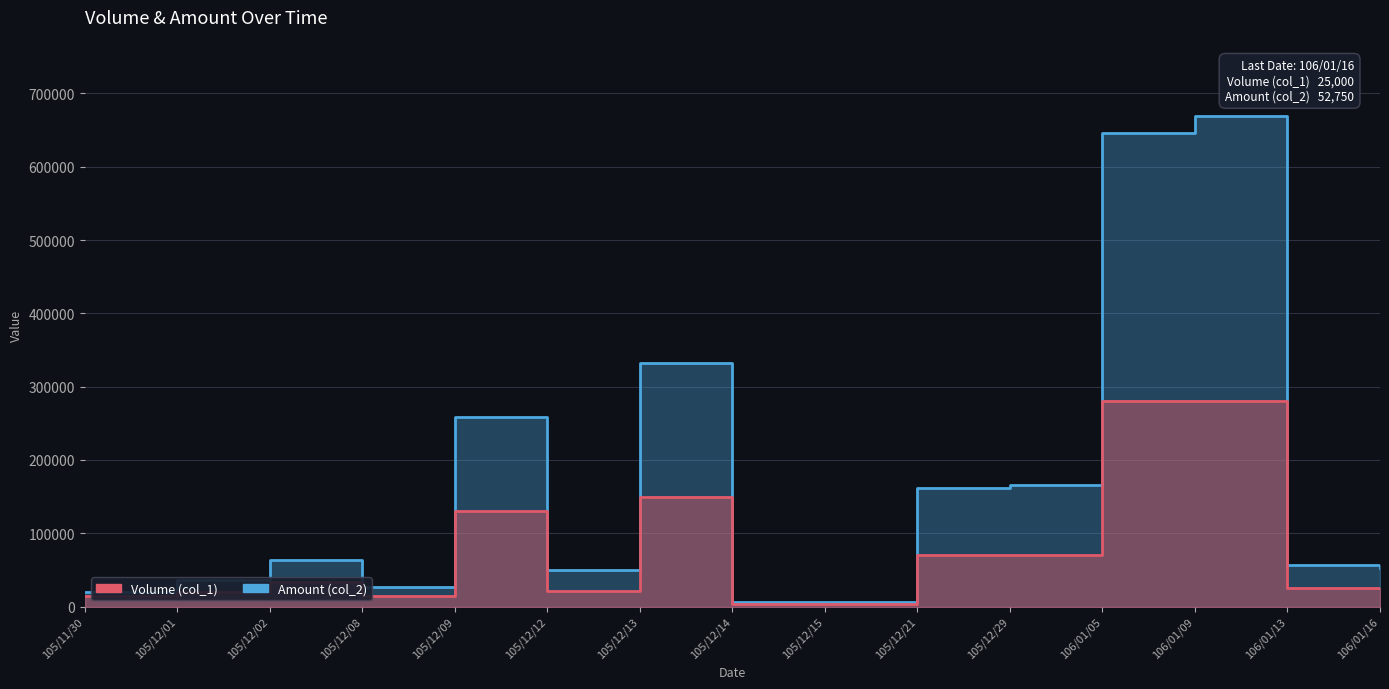

Between 105/12/09 and 105/12/21, which series saw the biggest shift?

Amount (col_2)